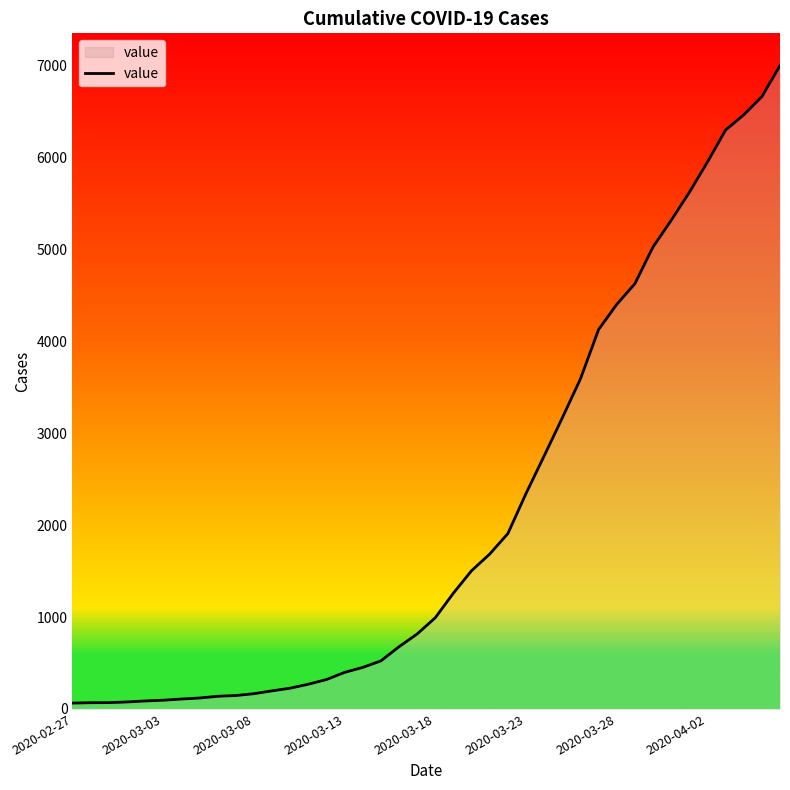

What is the difference between the maximum and minimum values?

6939